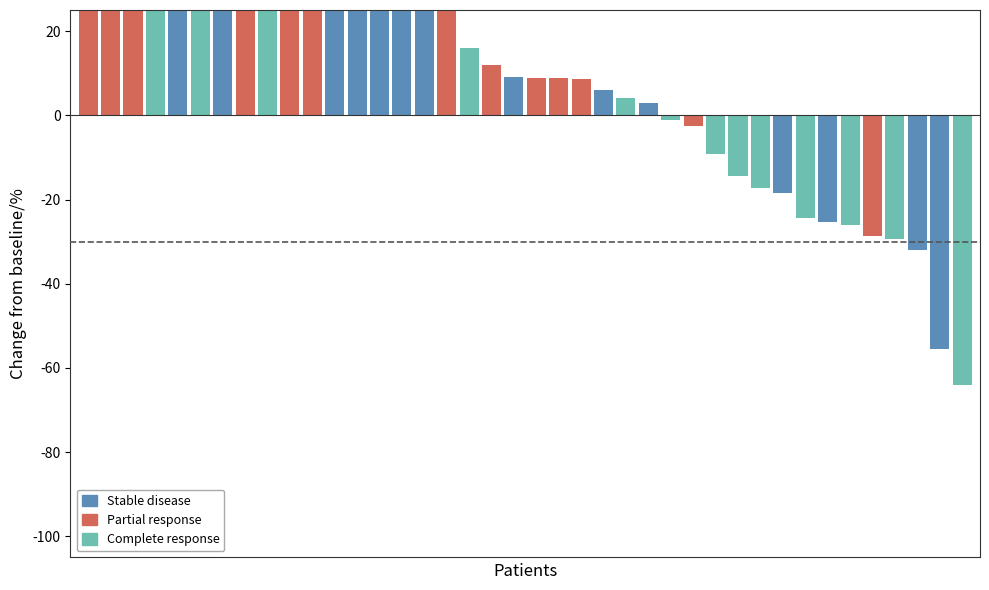

At which category does the chart reach its peak across all series?

38